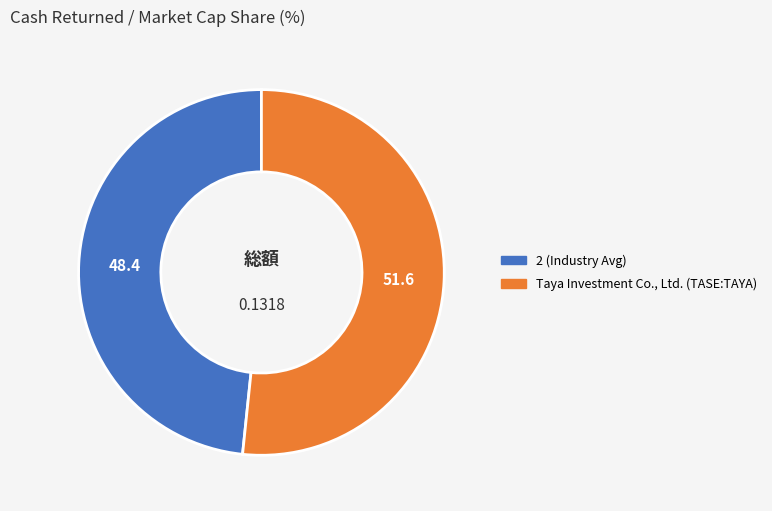

Does any single category account for the majority?

Yes